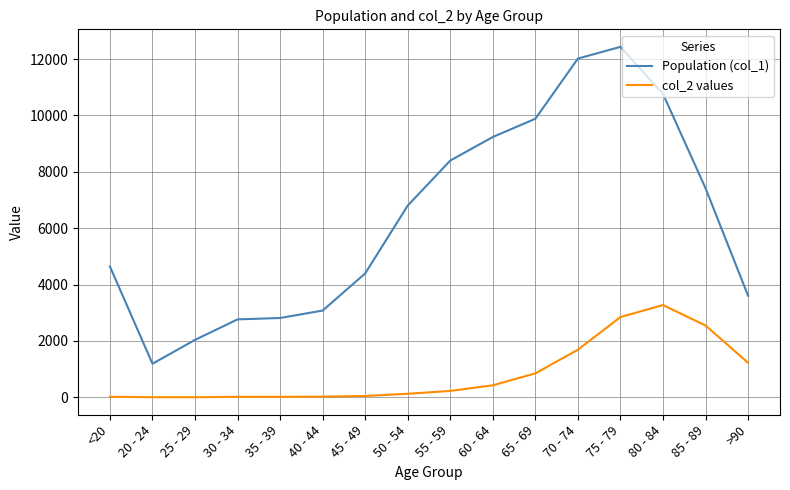

True or false: col_2 values and Population (col_1) cross at least once.

False